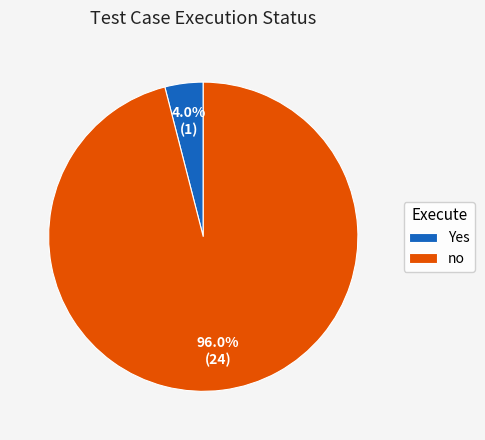

What is the smallest slice in the pie chart?

Yes